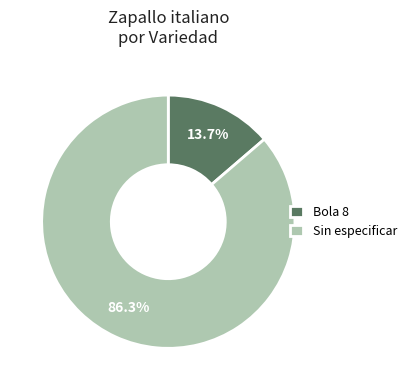

Which category has the smallest portion of the pie?

Bola 8